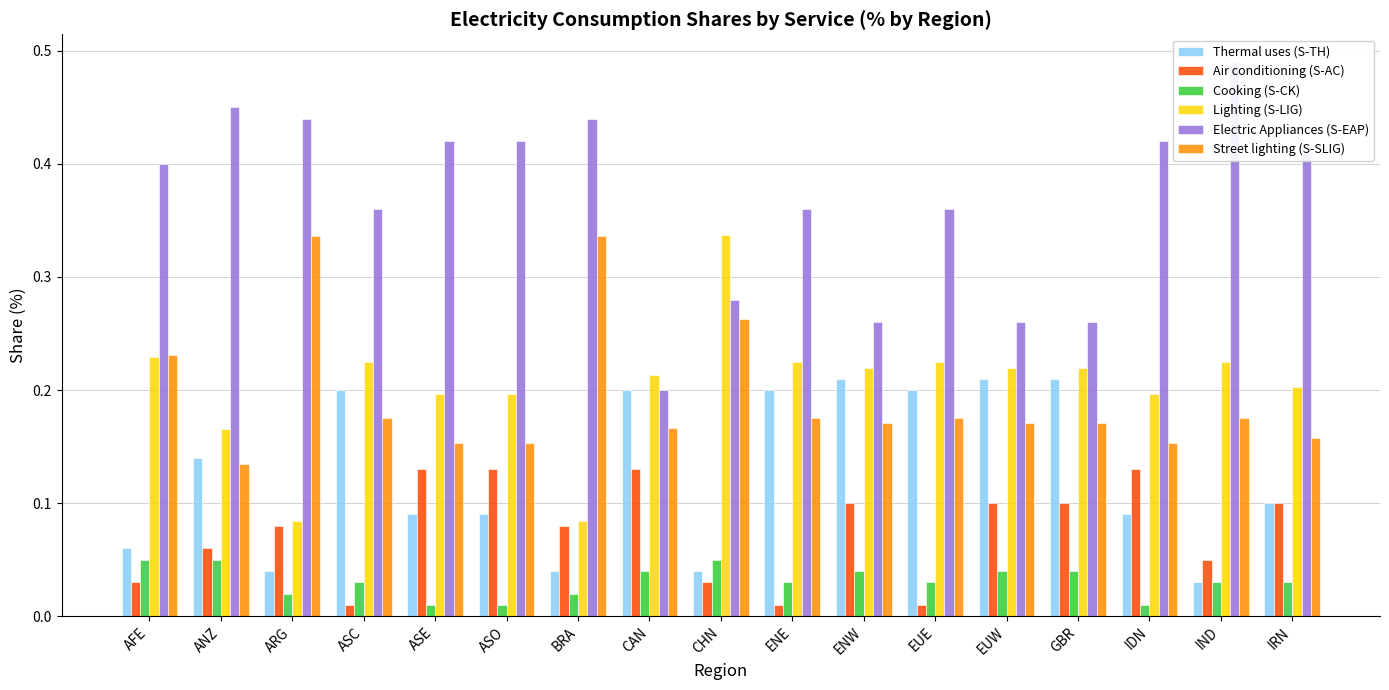

What are all the series names shown in the legend?

Thermal uses (S-TH), Air conditioning (S-AC), Cooking (S-CK), Lighting (S-LIG), Electric Appliances (S-EAP), Street lighting (S-SLIG)